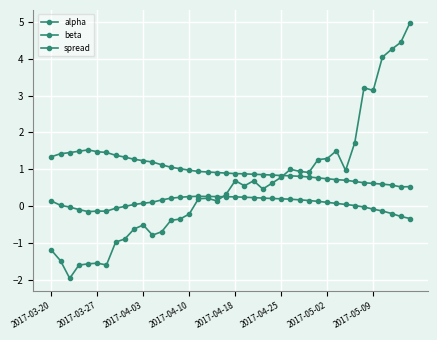

Does the chart have visible grid lines?

Yes